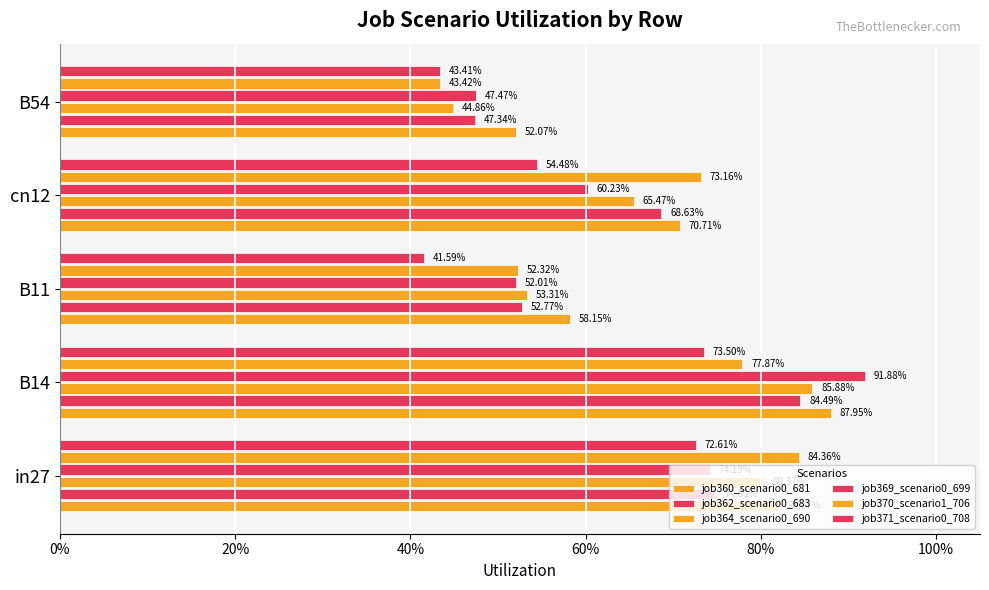

Reading left to right, extract all data points from this chart.

job360_scenario0_681: 0.8	0.9	0.6	0.7	0.5
job362_scenario0_683: 0.7	0.8	0.5	0.7	0.5
job364_scenario0_690: 0.8	0.9	0.5	0.7	0.4
job369_scenario0_699: 0.7	0.9	0.5	0.6	0.5
job370_scenario1_706: 0.8	0.8	0.5	0.7	0.4
job371_scenario0_708: 0.7	0.7	0.4	0.5	0.4